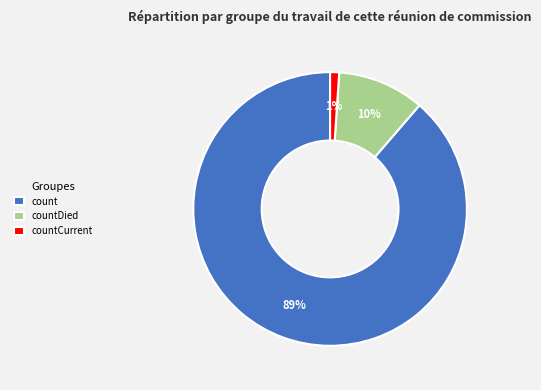

Is the sum of count and countCurrent greater than half?

Yes